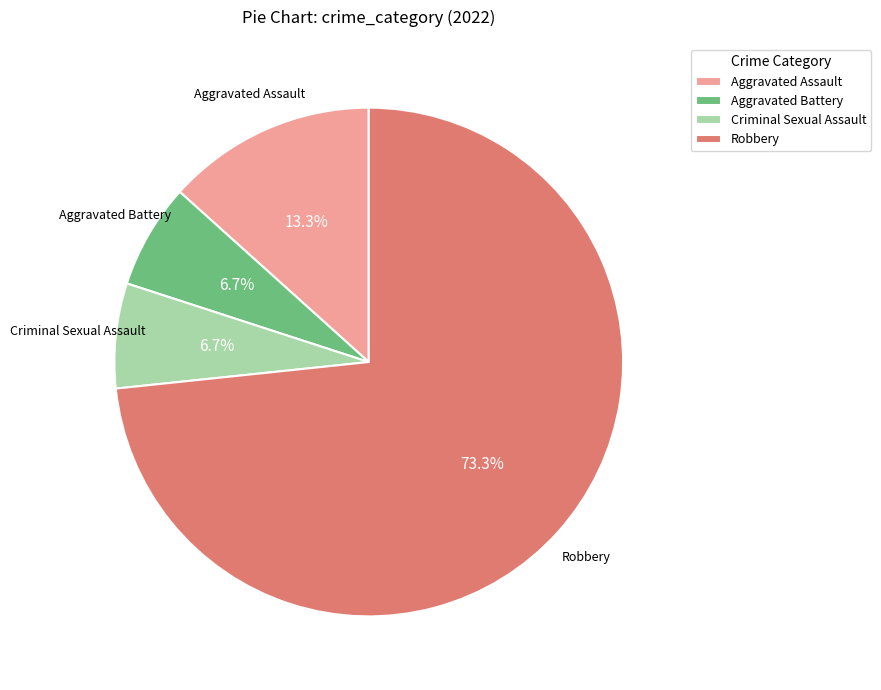

True or false: Aggravated Battery accounts for 21% of the total.

False